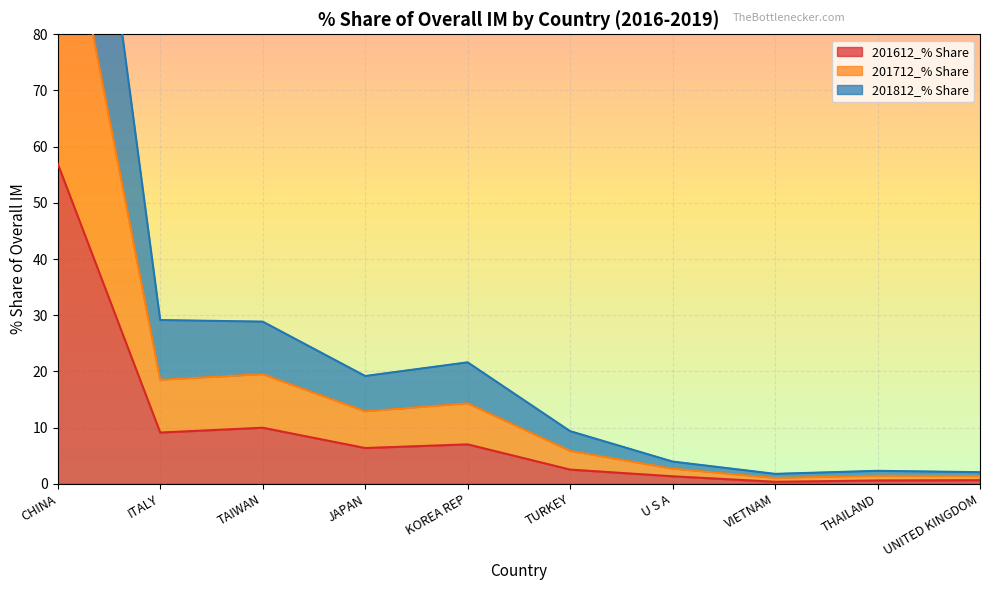

What is the value of the 201612_% Share point at the 3rd from the left?

10.0